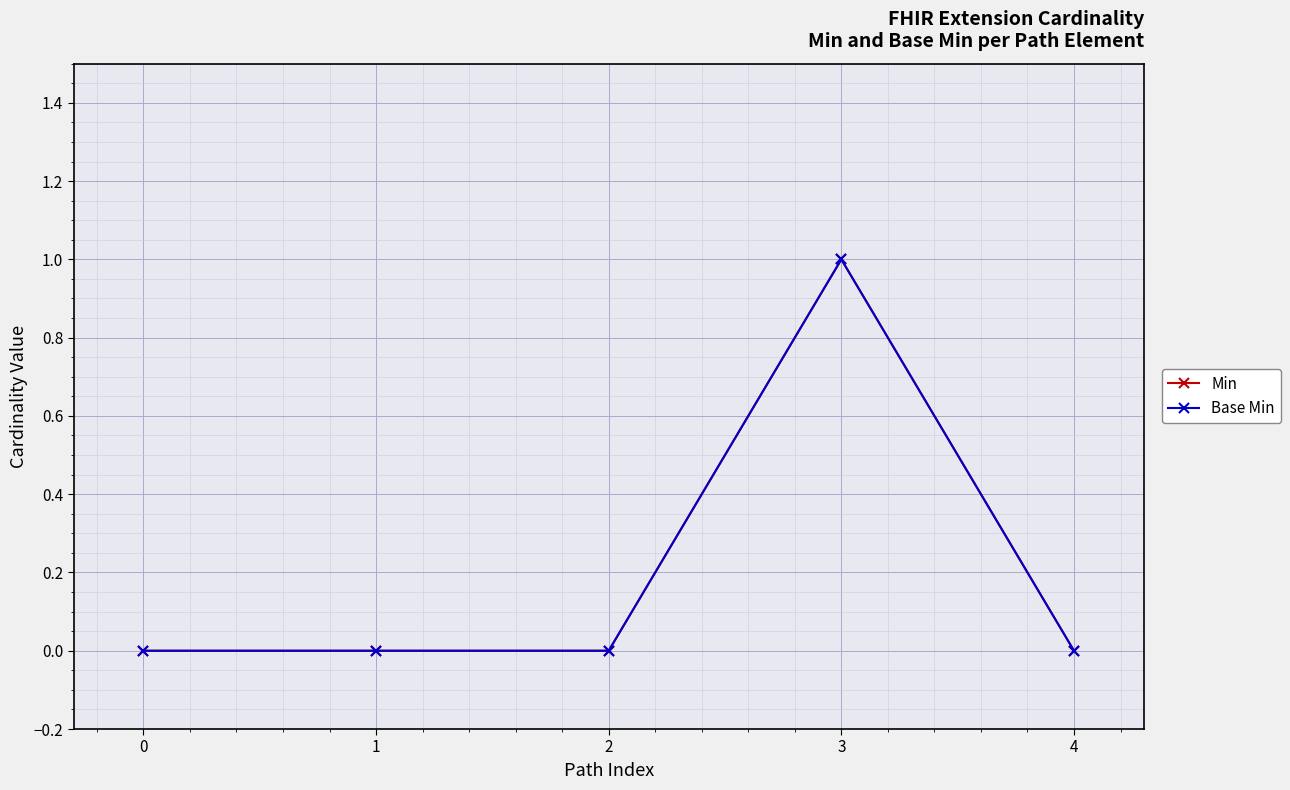

In Min, how many points are higher than both neighbors (excluding endpoints)?

1